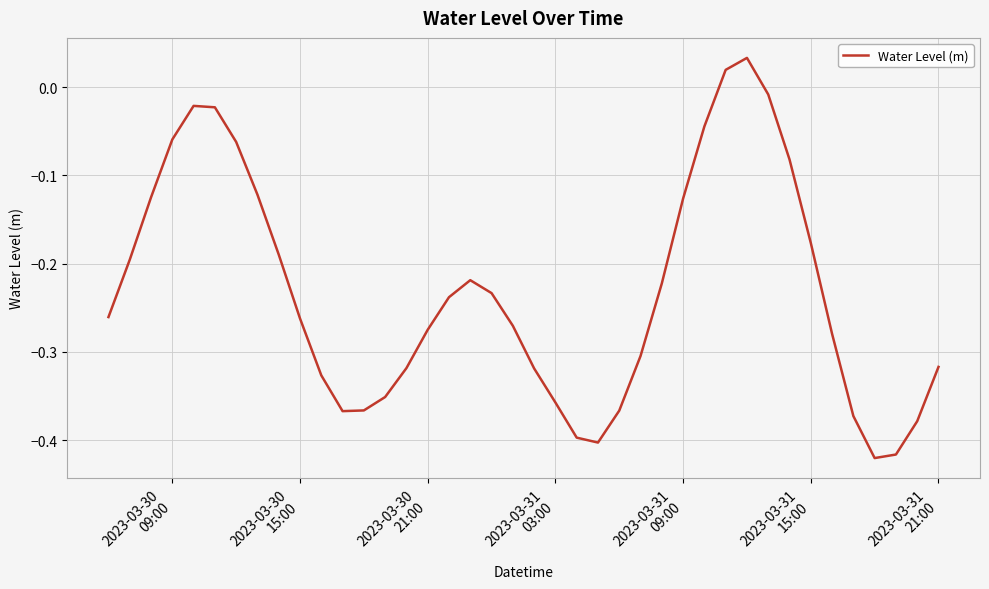

What is the difference between the maximum and minimum values?

0.5